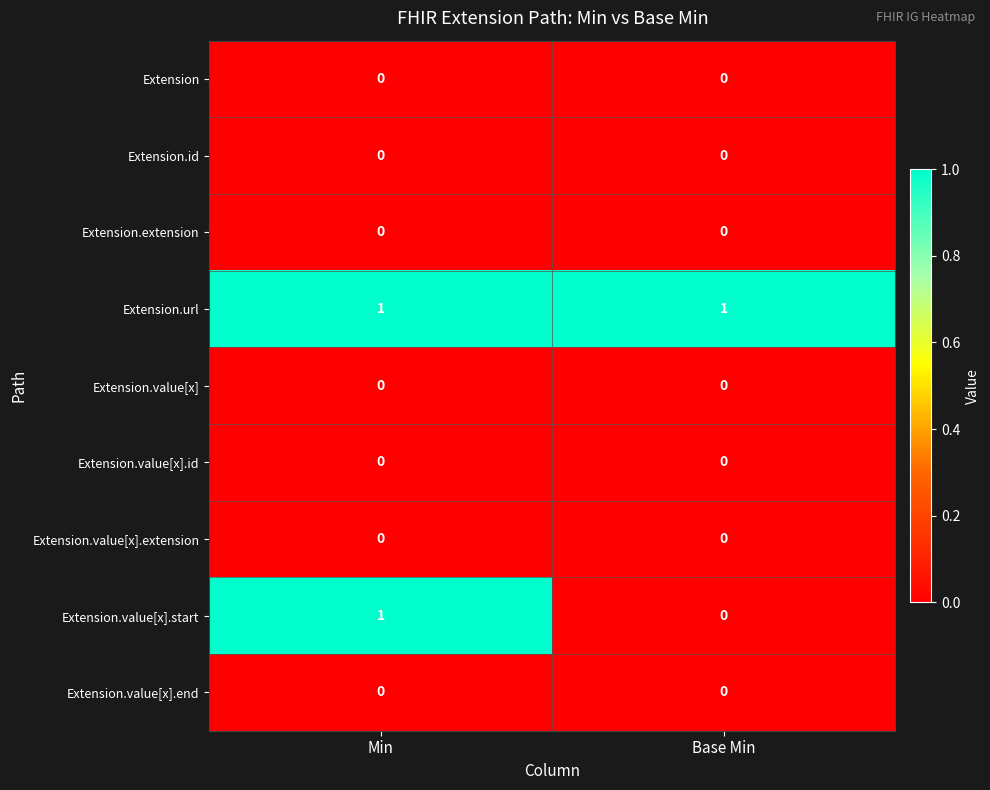

Reading left to right, extract all data points from this chart.

Extension: Min=0	Base Min=0
Extension.id: Min=0	Base Min=0
Extension.extension: Min=0	Base Min=0
Extension.url: Min=1	Base Min=1
Extension.value[x]: Min=0	Base Min=0
Extension.value[x].id: Min=0	Base Min=0
Extension.value[x].extension: Min=0	Base Min=0
Extension.value[x].start: Min=1	Base Min=0
Extension.value[x].end: Min=0	Base Min=0